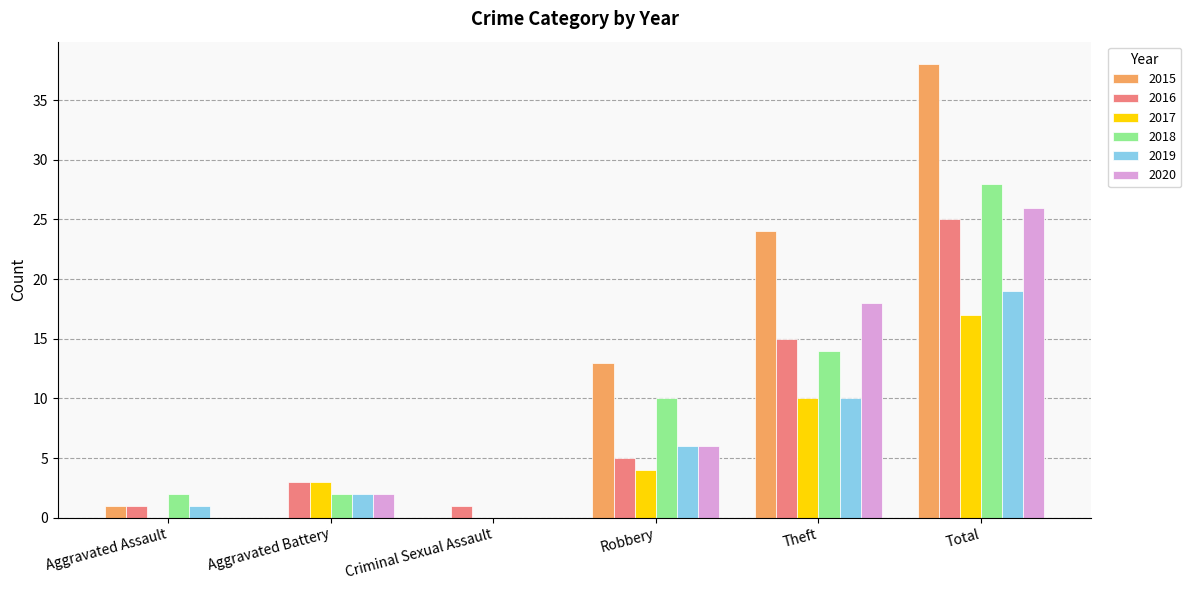

What is the greatest value displayed?

38